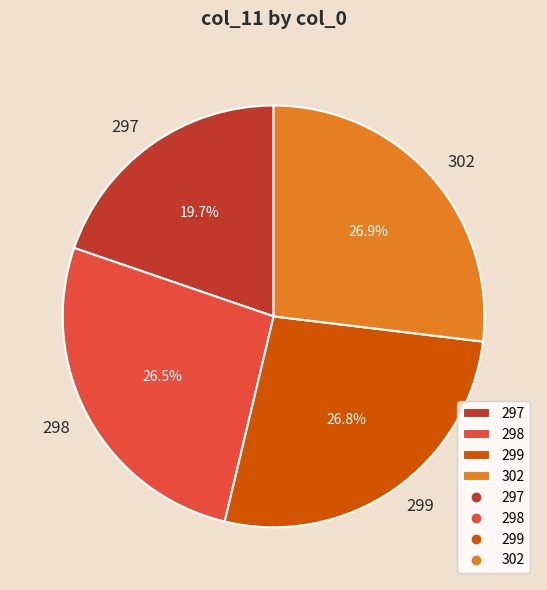

Which slice is the smallest?

297